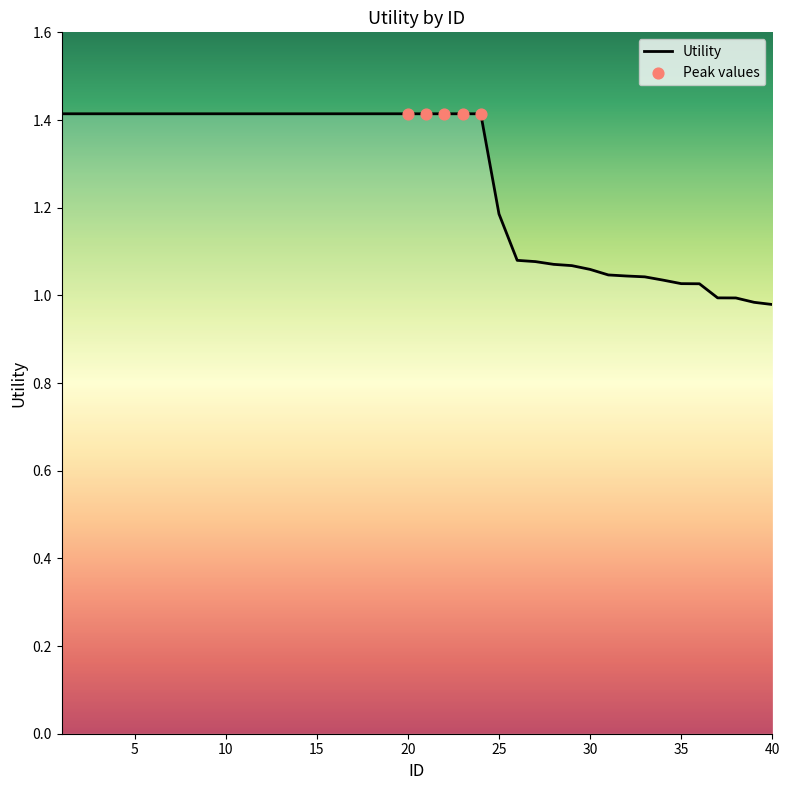

How many lines are shown in the chart?

1